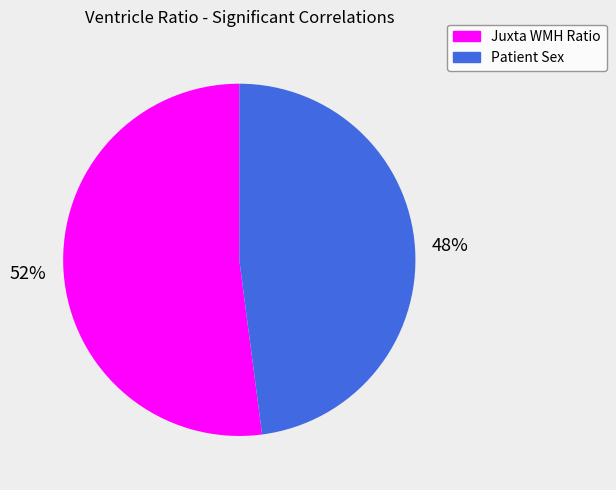

Do Patient Sex and Juxta WMH Ratio together represent more than half of the pie?

Yes